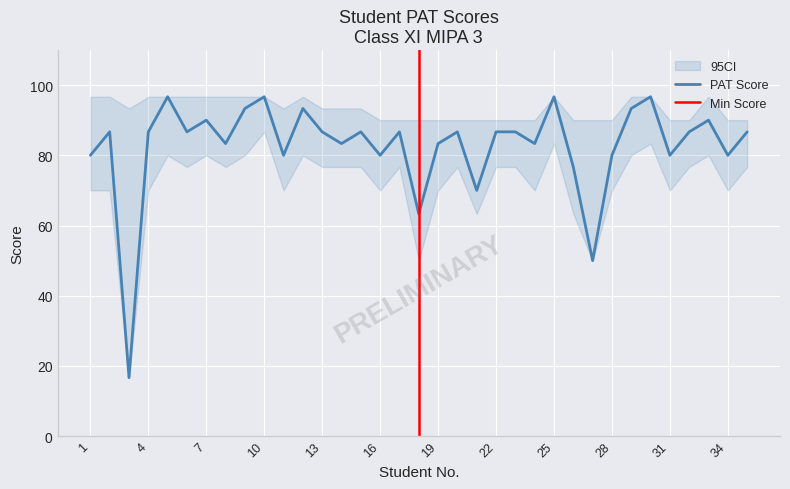

Which category has the highest value across all series?

5